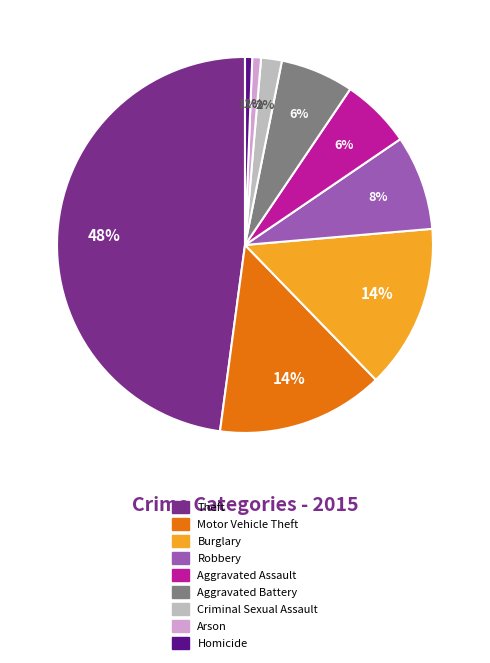

Combined, do Motor Vehicle Theft and Criminal Sexual Assault account for over 50%?

No